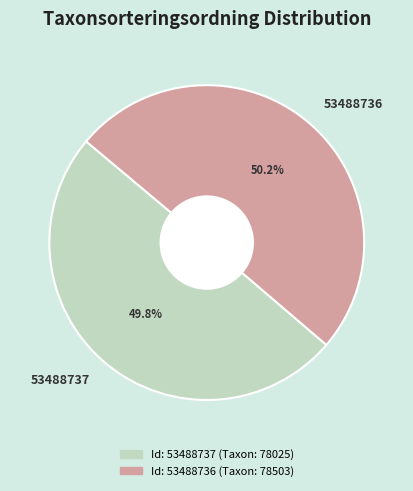

To the nearest percent, what is the combined percentage of 53488736 and 53488737?

100%